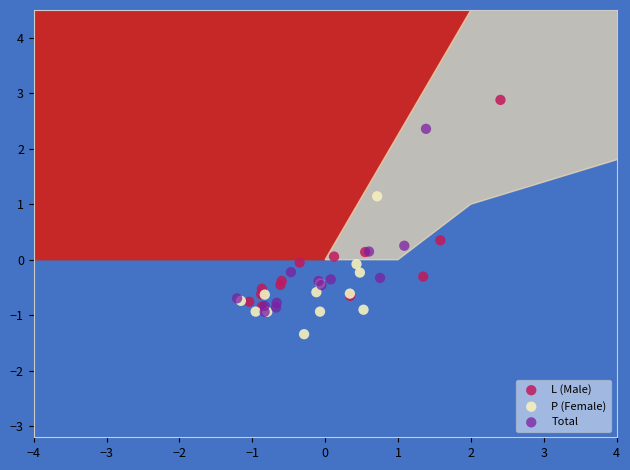

Which series has the widest spread of Y values?

L (Male)